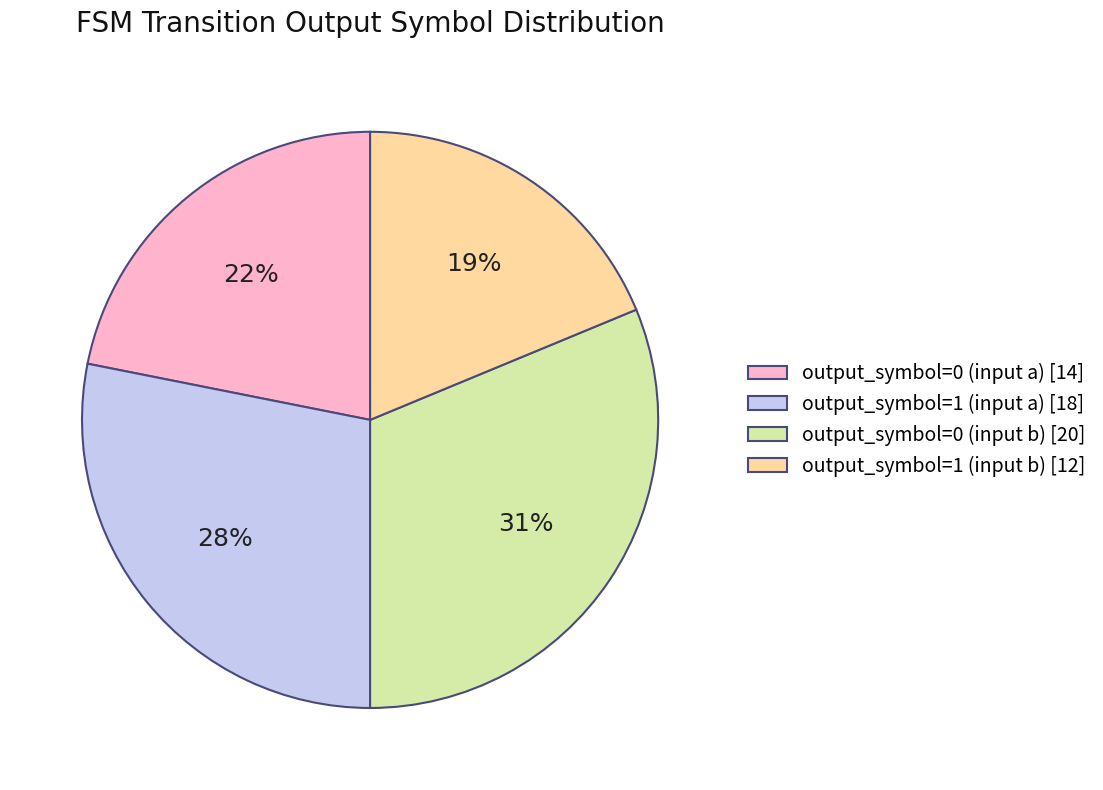

To the nearest percent, what is the difference between the largest and smallest slice percentages?

12%